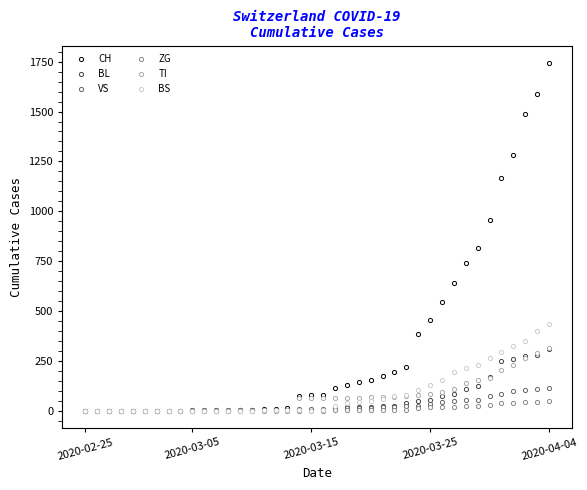

Which series has the largest range (max minus min)?

CH